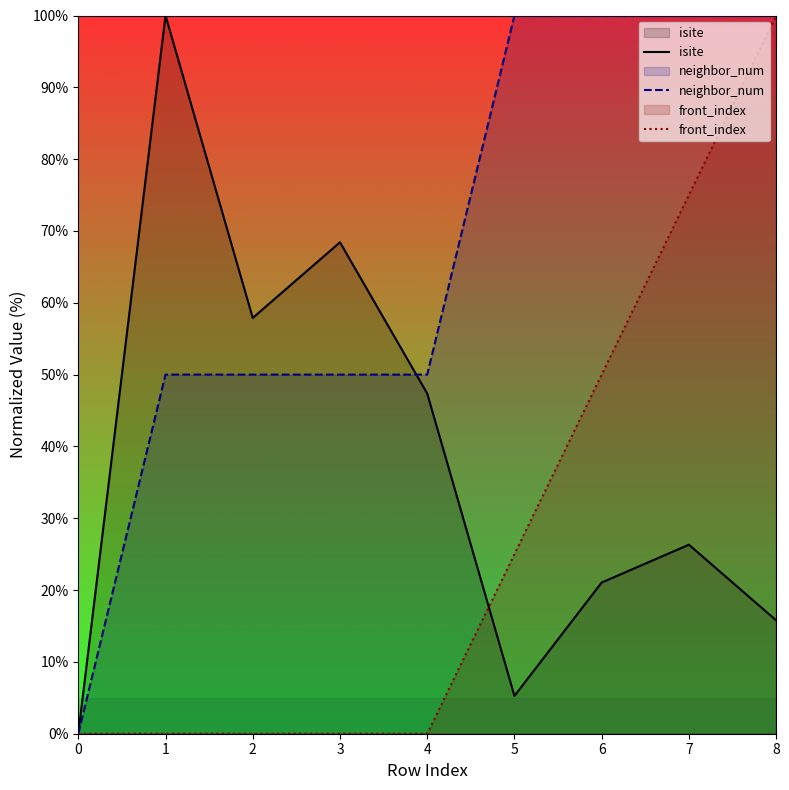

True or false: neighbor_num has more than 2 points higher than both neighbors.

False